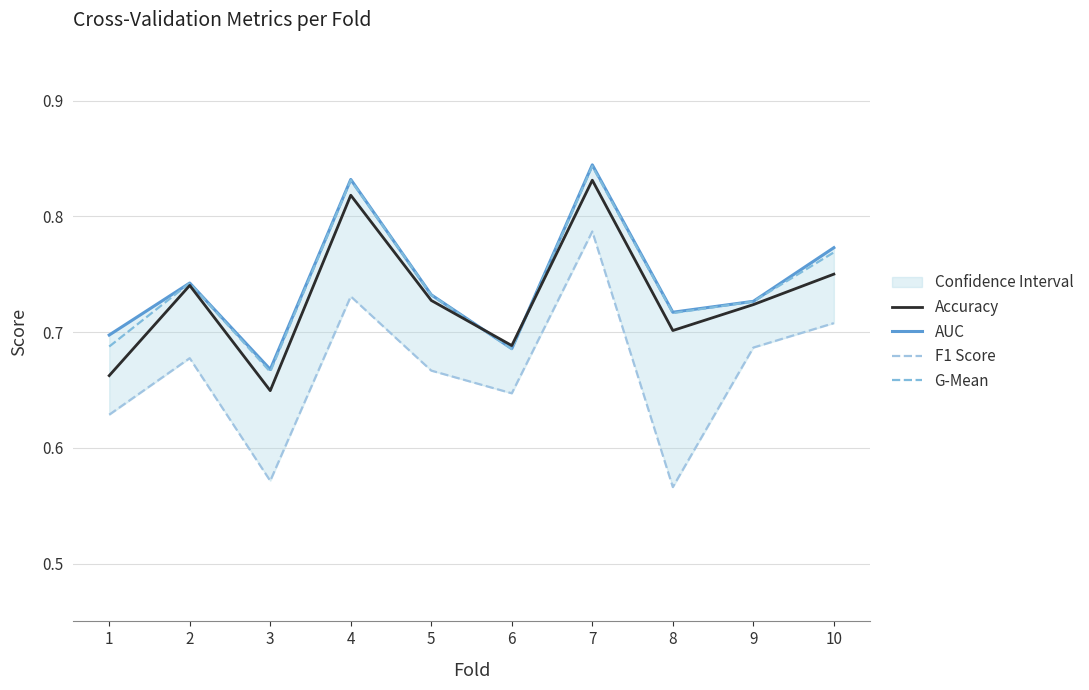

Which series has the largest total across all categories?

AUC